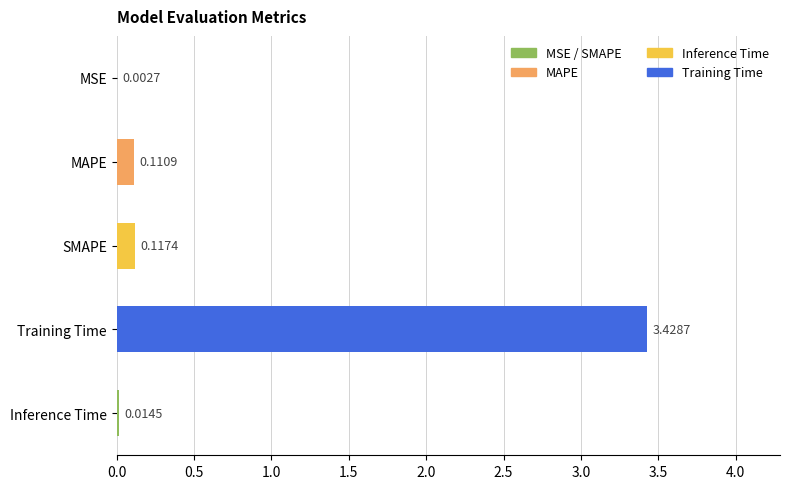

At which category does the chart reach its peak across all series?

Training Time